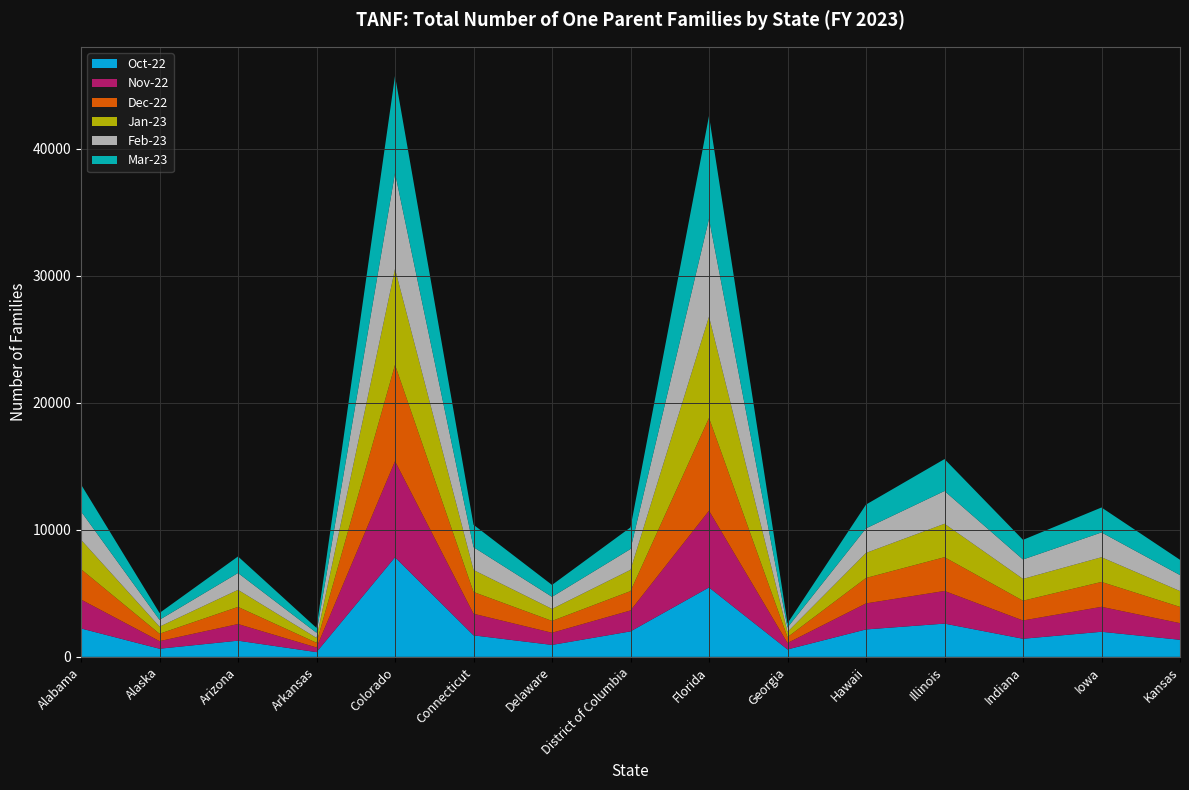

Reading left to right, extract all data points from this chart.

Oct-22: Alabama=2236	Alaska=640	Arizona=1274	Arkansas=372	Colorado=7840	Connecticut=1693	Delaware=940	District of Columbia=2005	Florida=5465	Georgia=585	Hawaii=2159	Illinois=2618	Indiana=1425	Iowa=1975	Kansas=1344
Nov-22: Alabama=2277	Alaska=599	Arizona=1309	Arkansas=367	Colorado=7564	Connecticut=1703	Delaware=957	District of Columbia=1649	Florida=6040	Georgia=506	Hawaii=2049	Illinois=2570	Indiana=1440	Iowa=1964	Kansas=1310
Dec-22: Alabama=2392	Alaska=581	Arizona=1350	Arkansas=370	Colorado=7589	Connecticut=1713	Delaware=934	District of Columbia=1522	Florida=7305	Georgia=463	Hawaii=2003	Illinois=2660	Indiana=1556	Iowa=1960	Kansas=1279
Jan-23: Alabama=2312	Alaska=558	Arizona=1343	Arkansas=382	Colorado=7552	Connecticut=1732	Delaware=945	District of Columbia=1675	Florida=7980	Georgia=407	Hawaii=1972	Illinois=2631	Indiana=1717	Iowa=1945	Kansas=1248
Feb-23: Alabama=2235	Alaska=540	Arizona=1326	Arkansas=406	Colorado=7550	Connecticut=1796	Delaware=950	District of Columbia=1639	Florida=7704	Georgia=350	Hawaii=1935	Illinois=2580	Indiana=1529	Iowa=1952	Kansas=1258
Mar-23: Alabama=2118	Alaska=537	Arizona=1302	Arkansas=380	Colorado=7650	Connecticut=1765	Delaware=937	District of Columbia=1703	Florida=8095	Georgia=330	Hawaii=1871	Illinois=2512	Indiana=1546	Iowa=1964	Kansas=1203